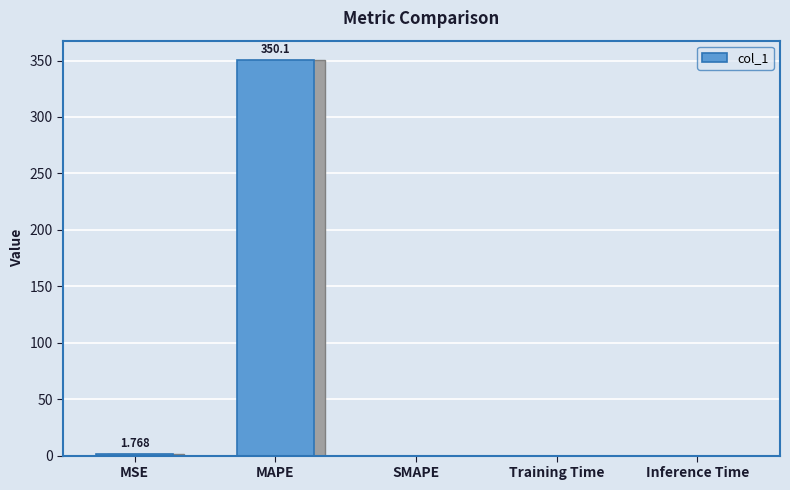

What is the label of the 2nd bar from the left?

MAPE